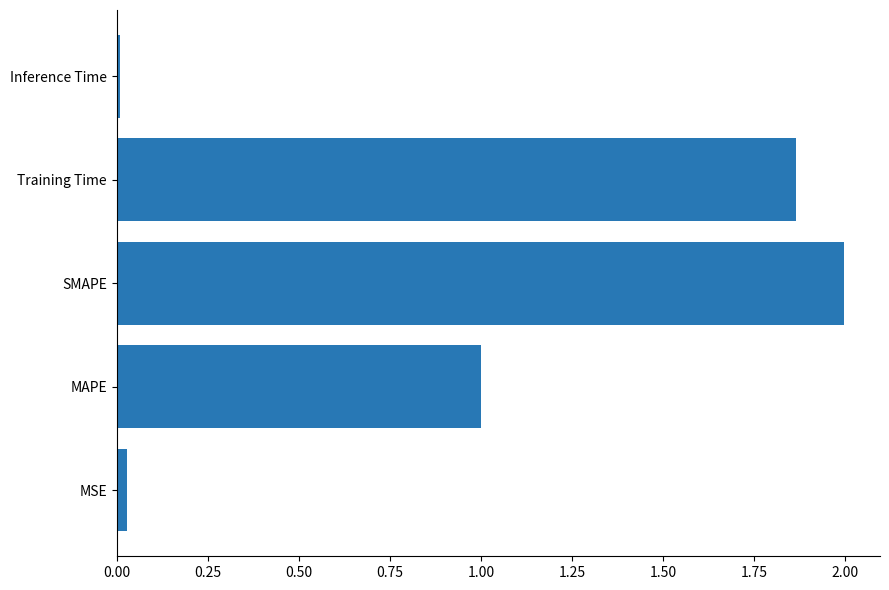

The chart shows a value of 0.0 at Inference Time. True or false?

True